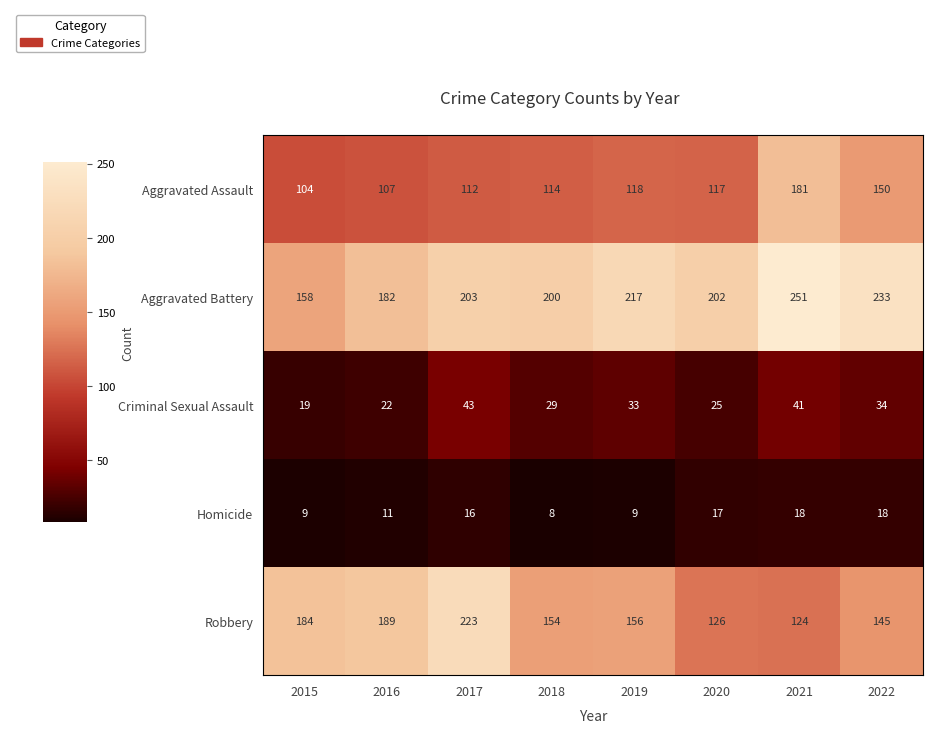

Is it true that Aggravated Battery equals 281 at 2018?

False